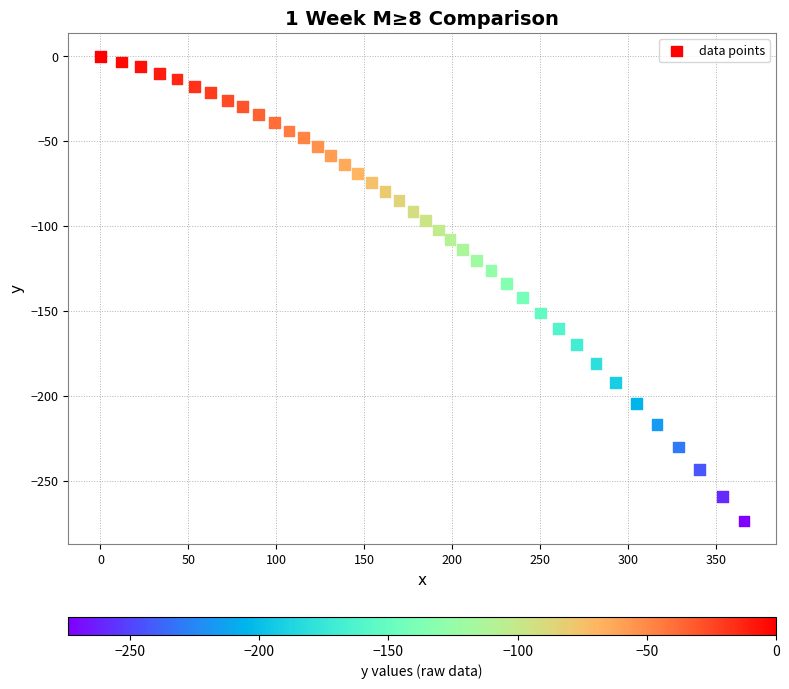

What is the range of X values (max minus min)?

365.7